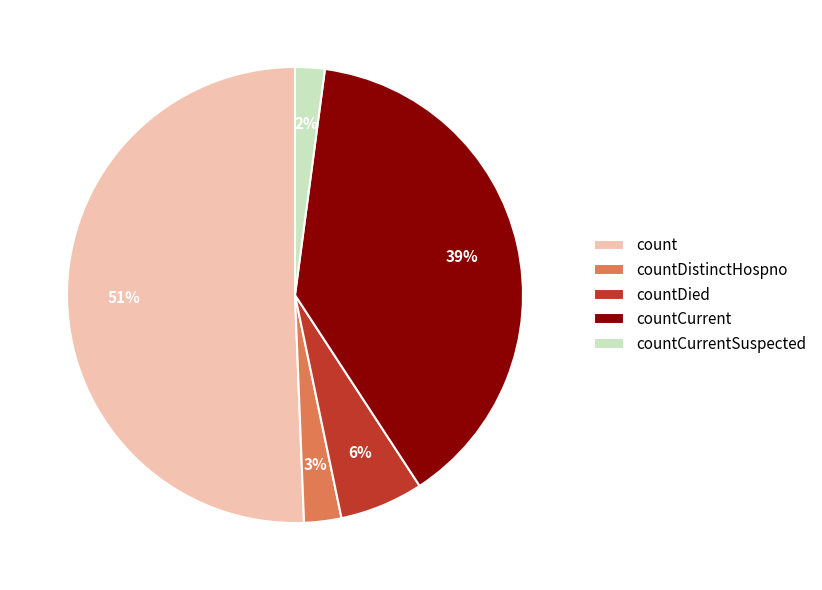

Is it true that countCurrentSuspected is 2% of the pie?

True